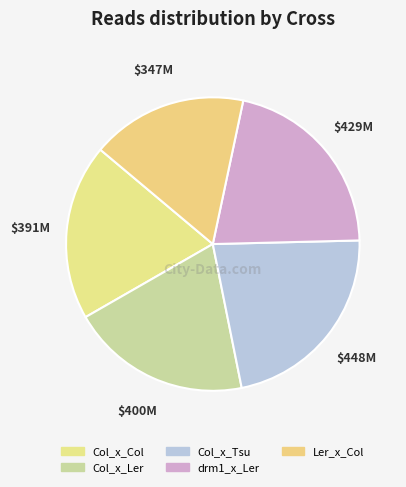

To the nearest percent, what portion does drm1_x_Ler represent?

21%